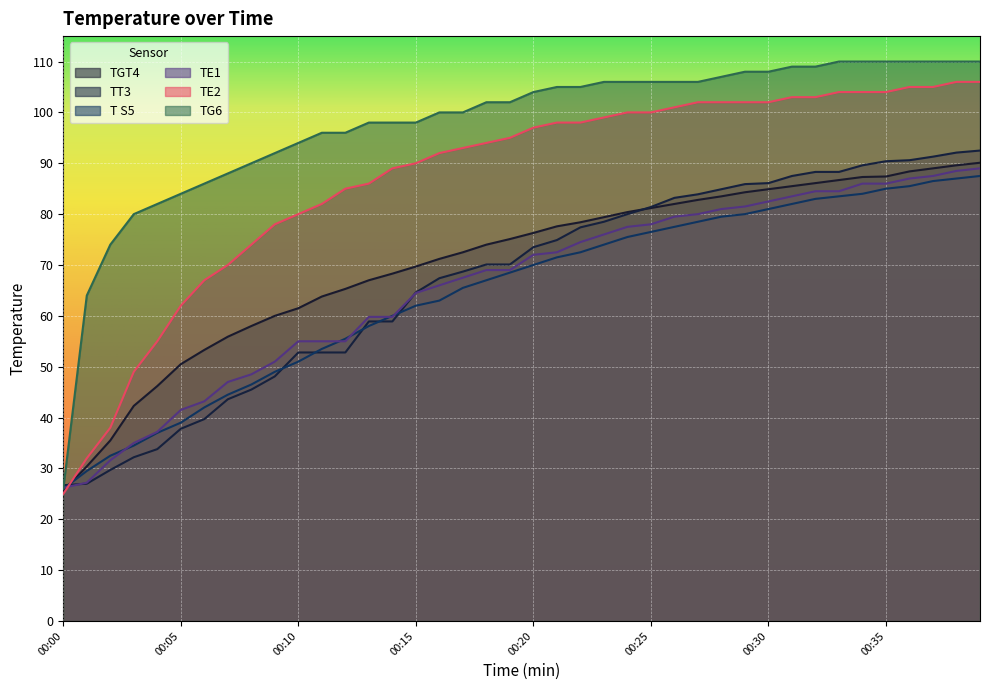

Between 00:25 and 00:36, which series saw the biggest shift?

TT3